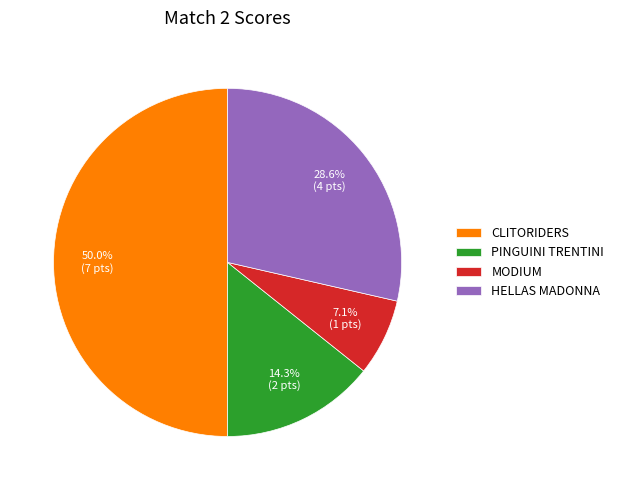

To the nearest percent, what is the difference between the largest and smallest slice percentages?

43%